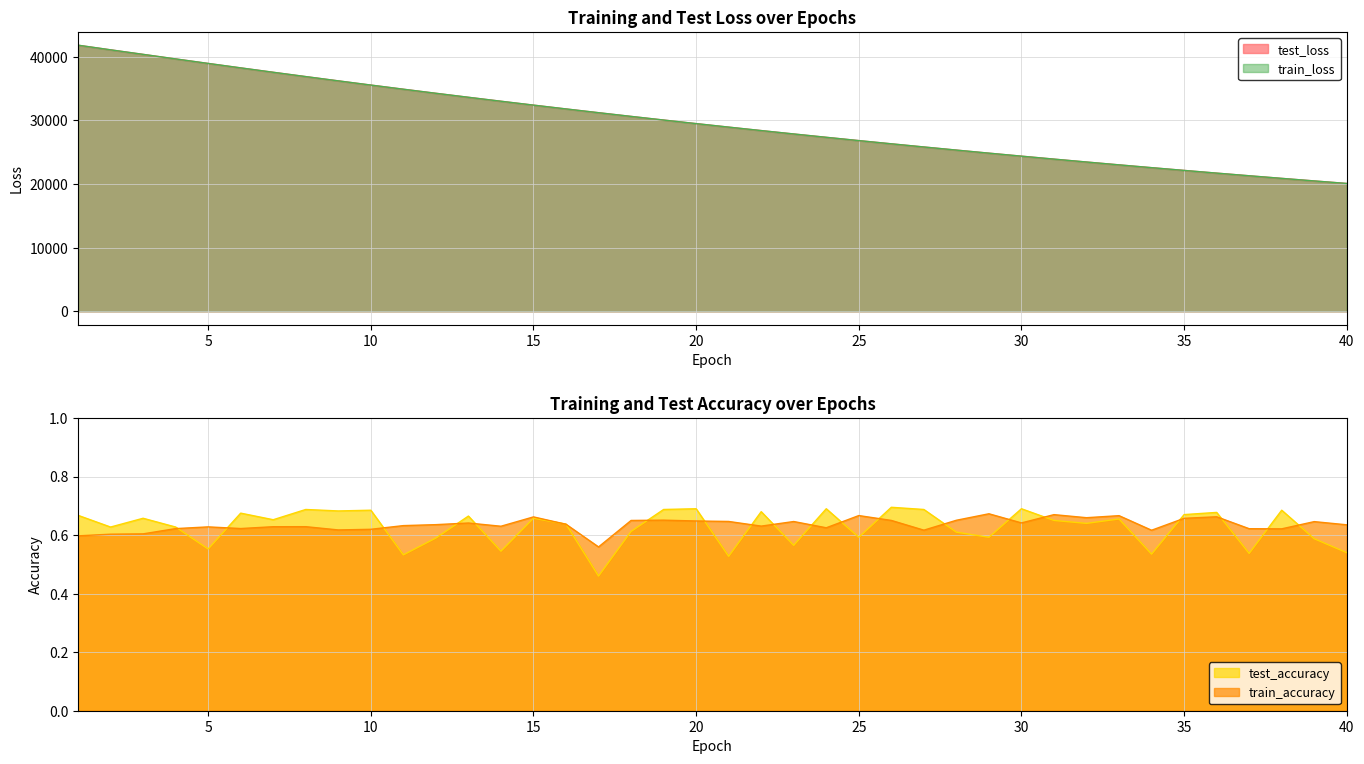

What are all the series names shown in the legend?

test_loss, train_loss, test_accuracy, train_accuracy